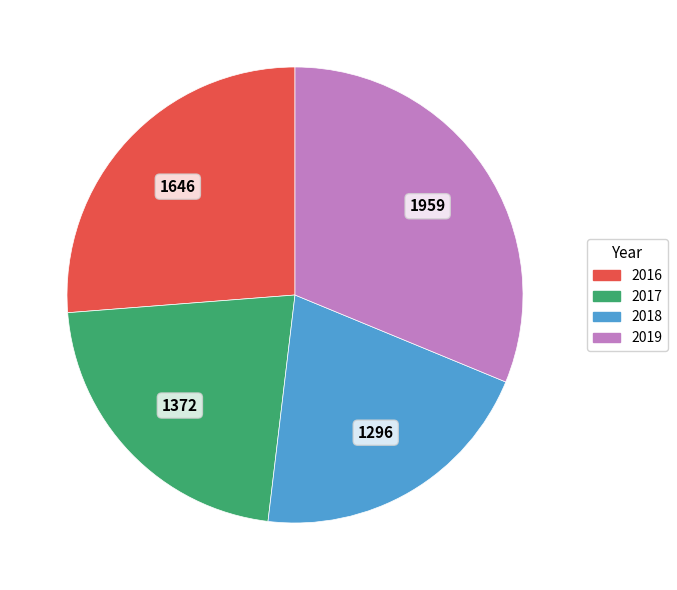

Rank the categories by value from highest to lowest.

2019, 2016, 2017, 2018